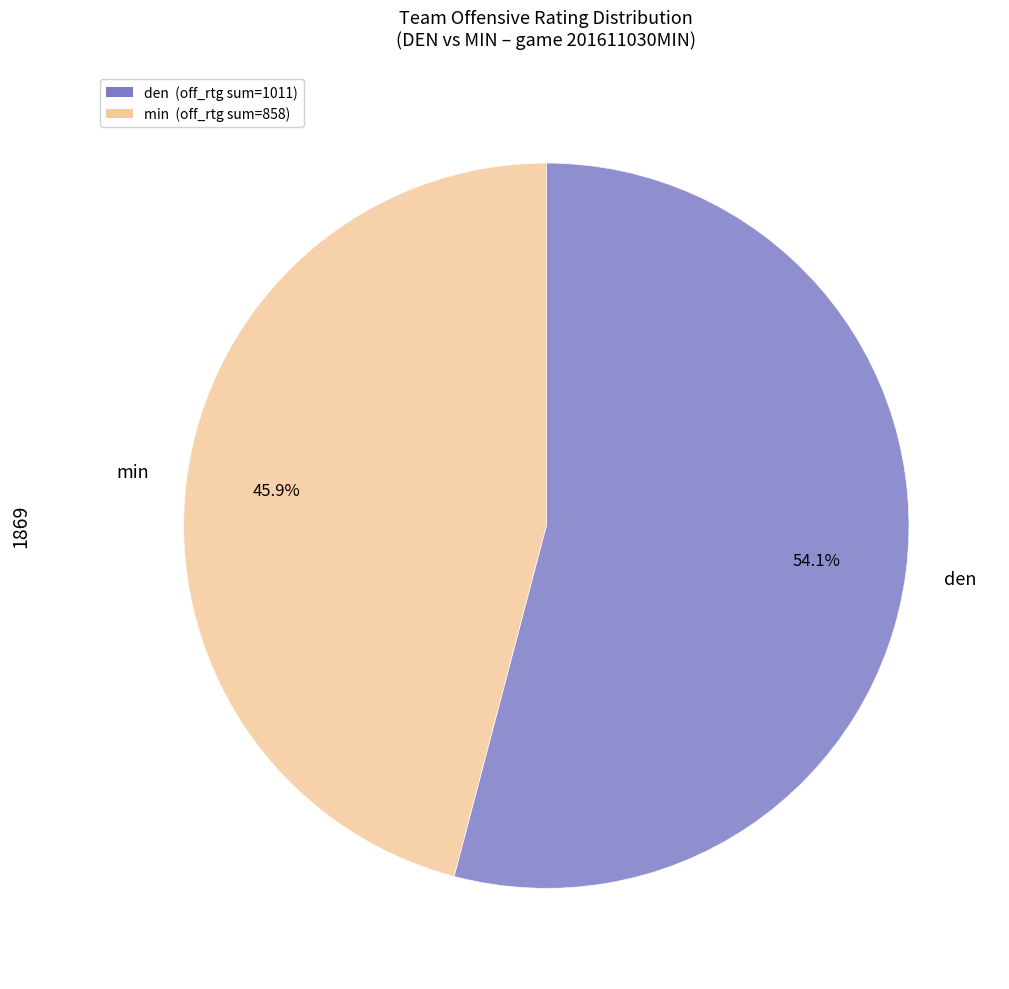

Rank the categories by value from highest to lowest.

den, min